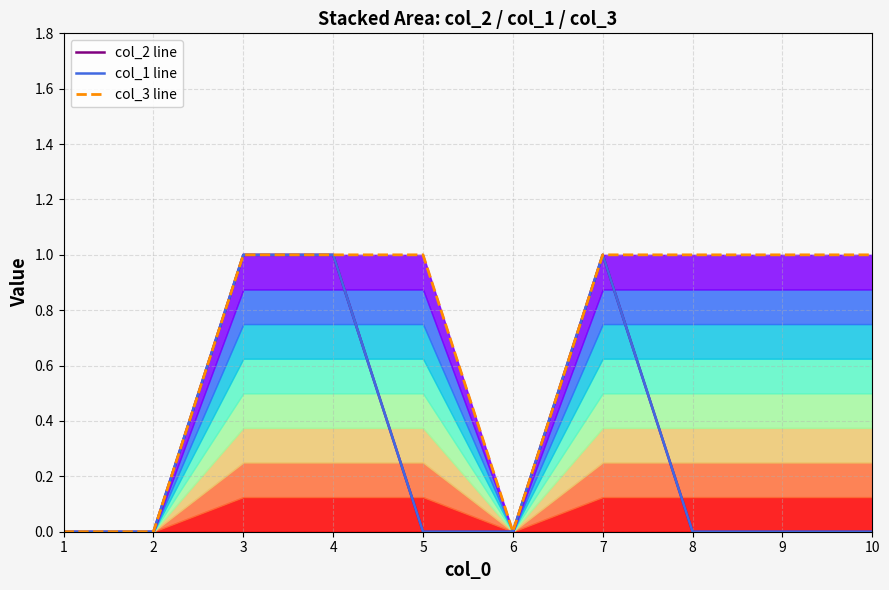

True or false: col_3 line and col_2 line intersect in this chart.

False